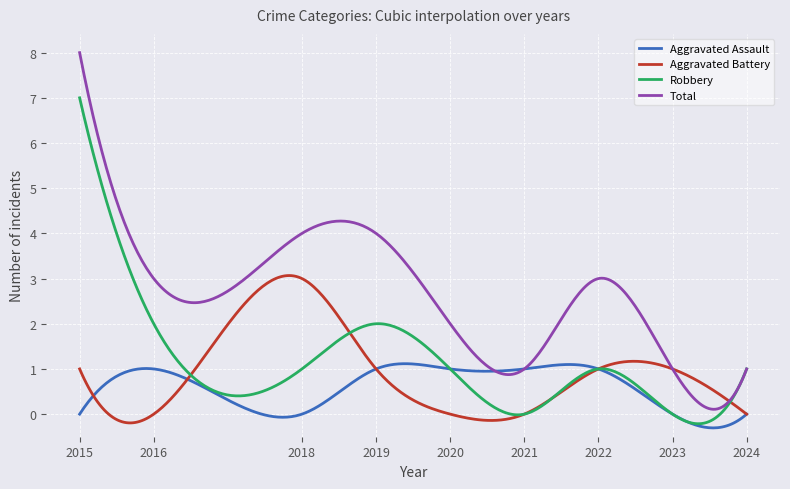

Which series has the largest range (max minus min)?

Total